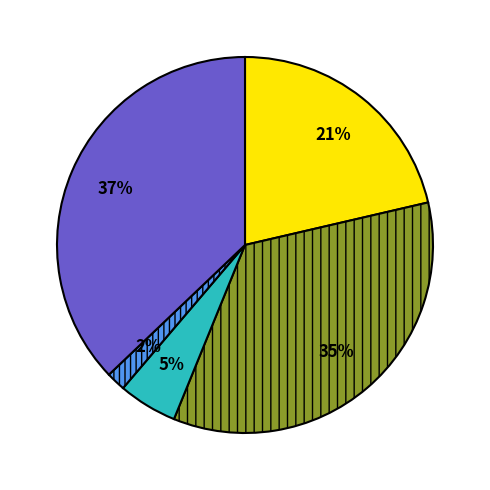

Count the number of slices in the pie.

5